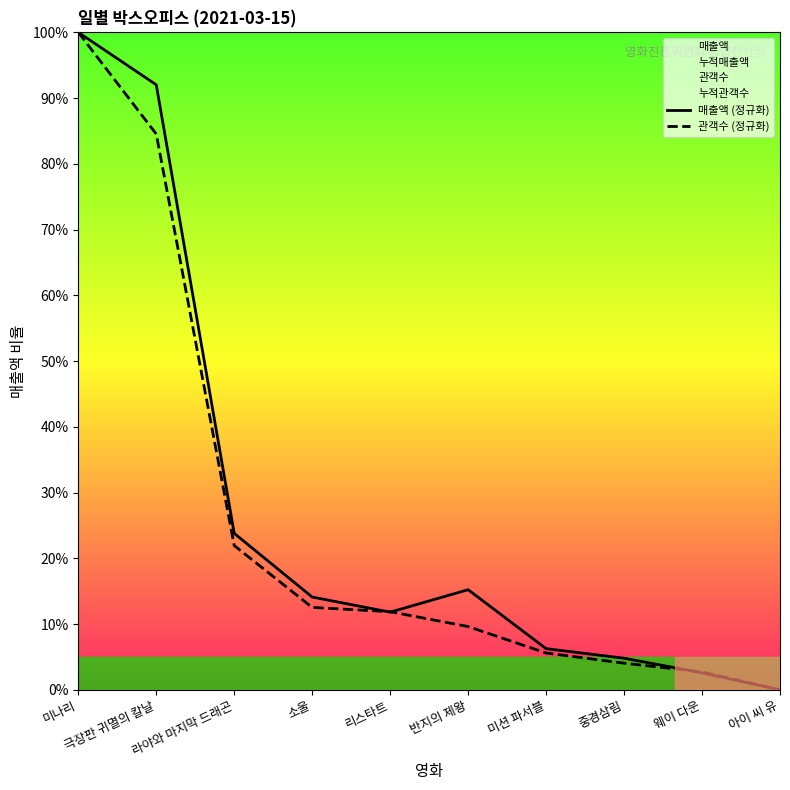

Which series has the widest spread of values?

매출액 (정규화)